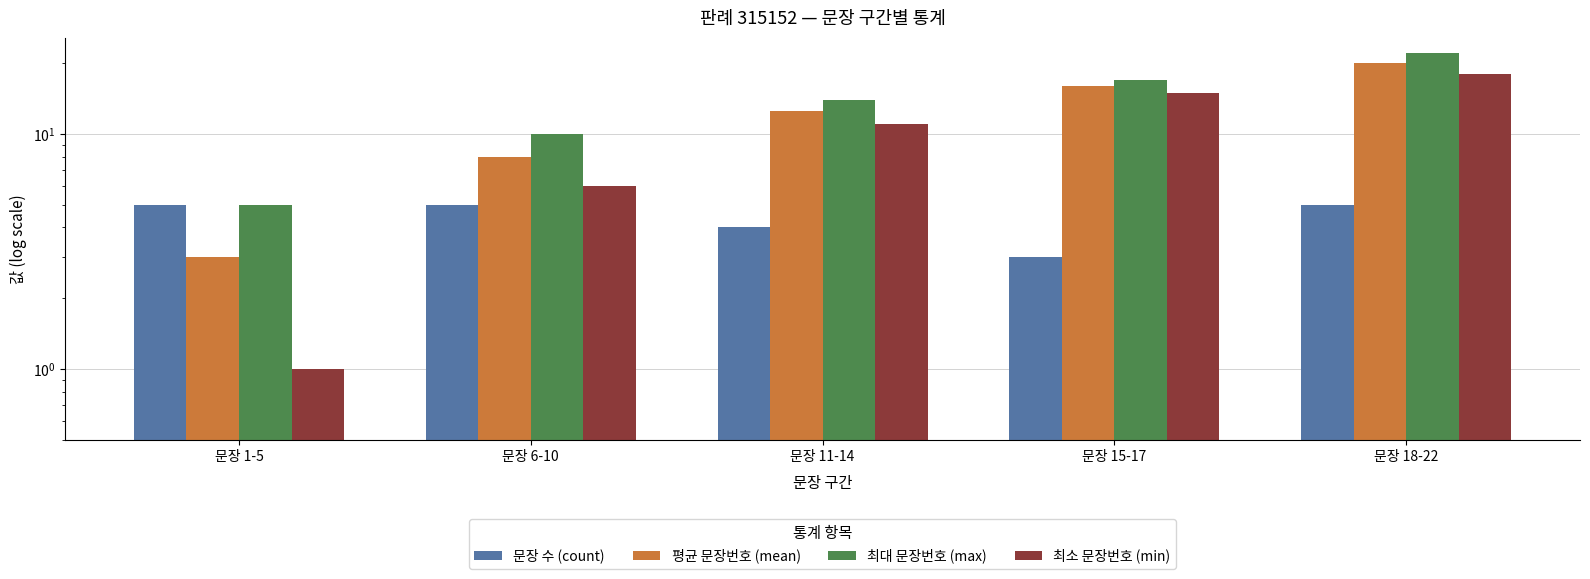

Which series has the largest range (max minus min)?

평균 문장번호 (mean)